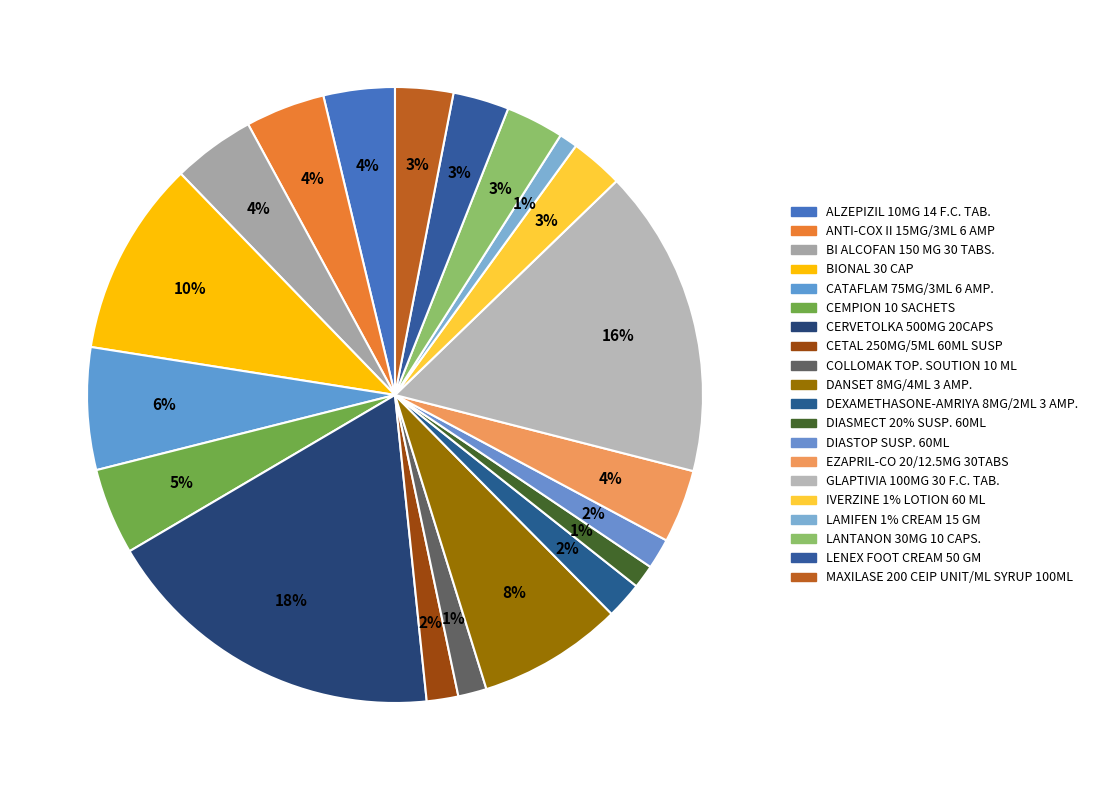

Approximately how many times larger is the value at ANTI-COX II 15MG/3ML 6 AMP compared to DIASTOP SUSP. 60ML?

2.6